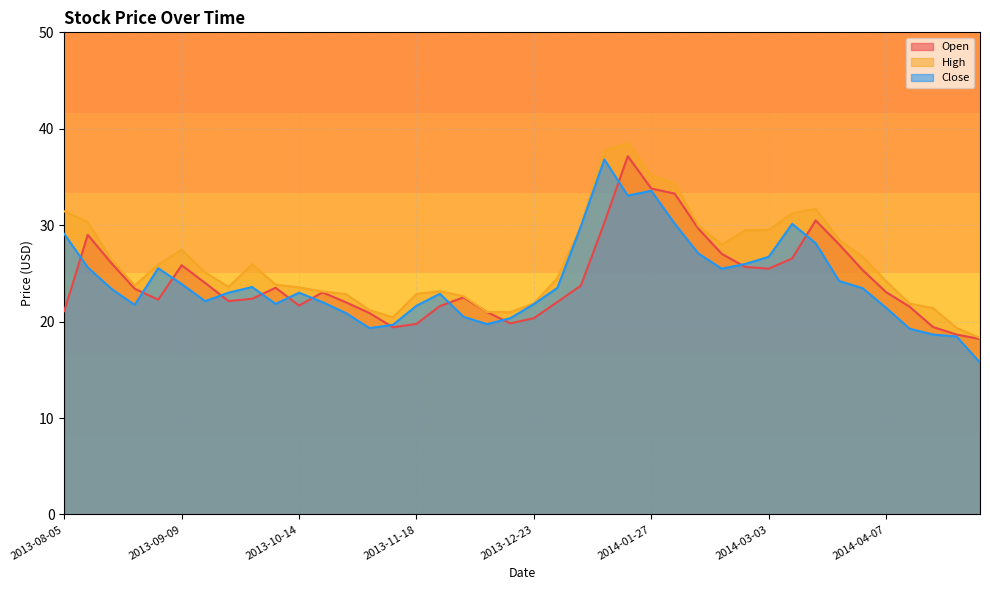

Which series changed the most between 2013-09-30 and 2014-02-17?

Open